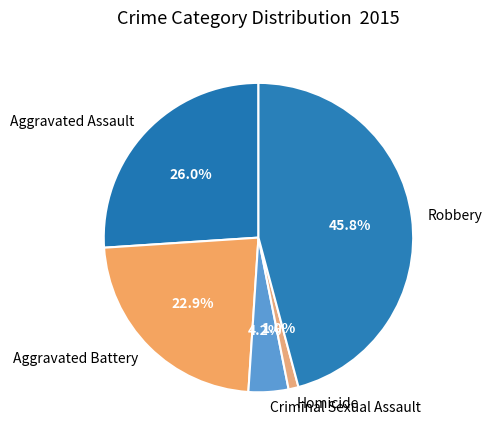

The Robbery slice represents 34% of the pie. True or false?

False